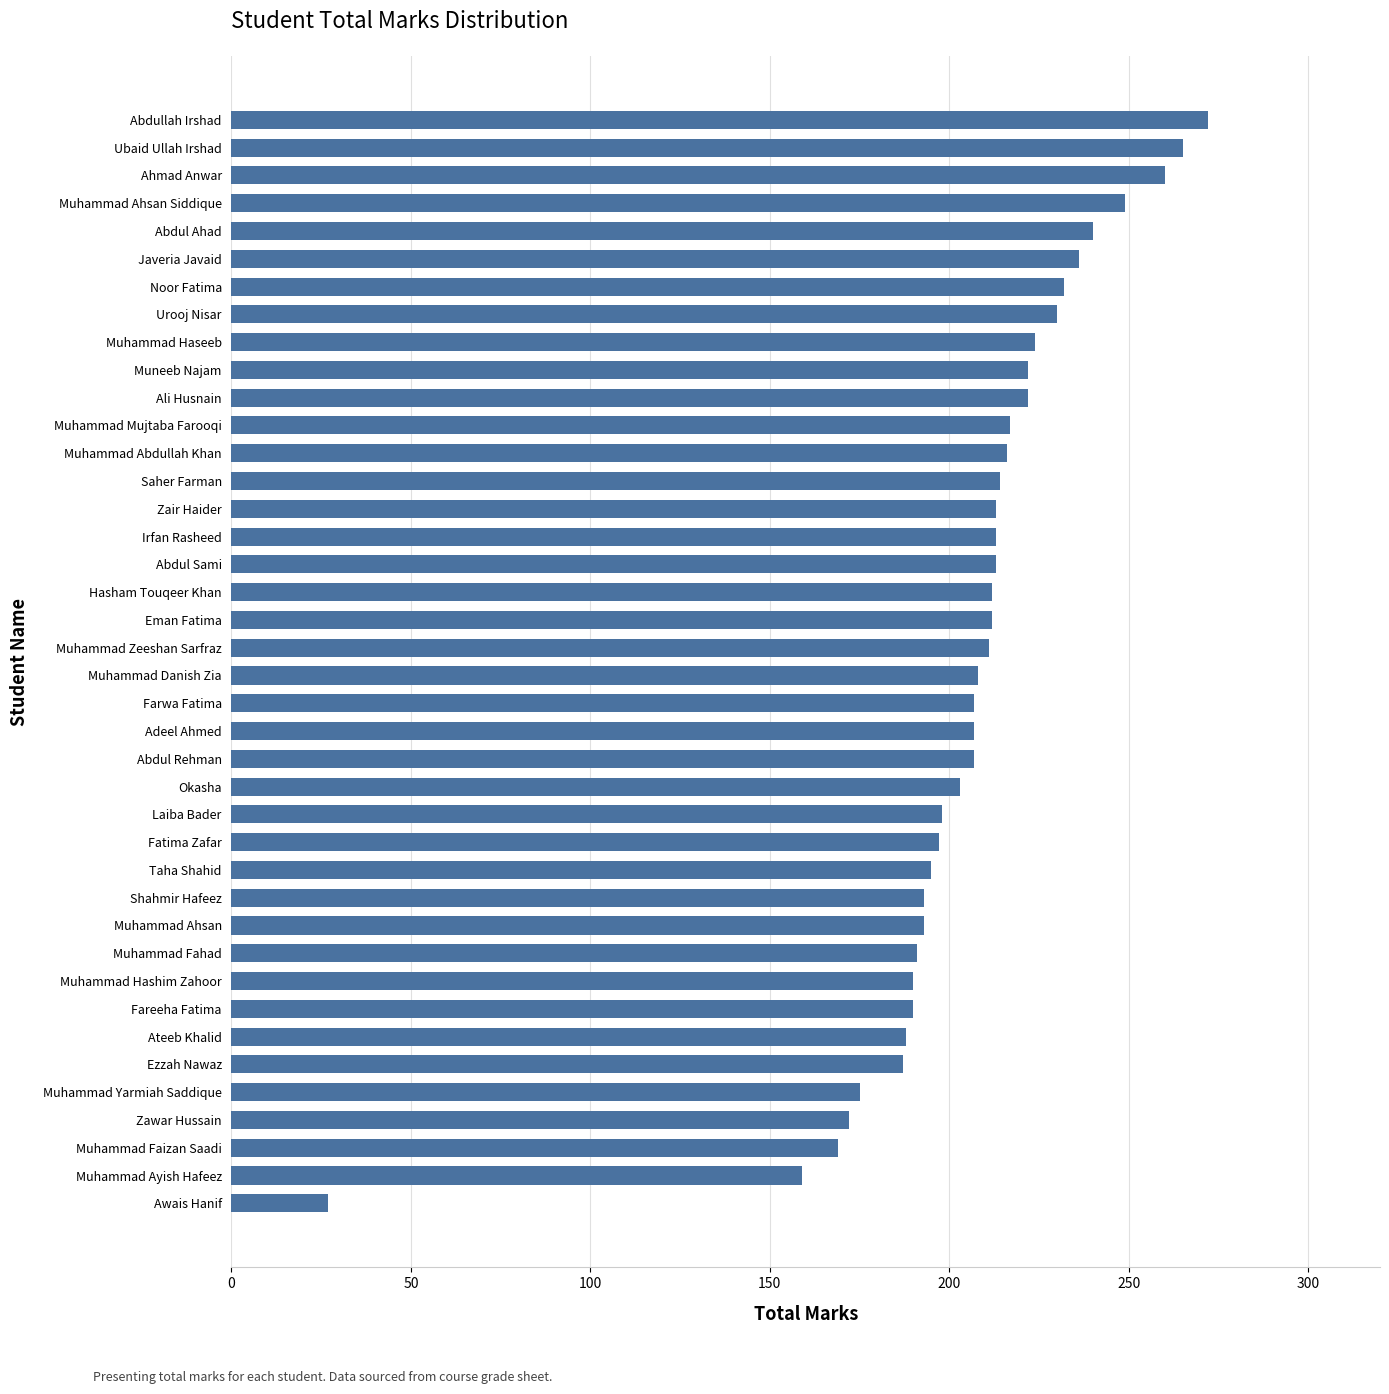

What is the difference between the maximum and minimum values?

245